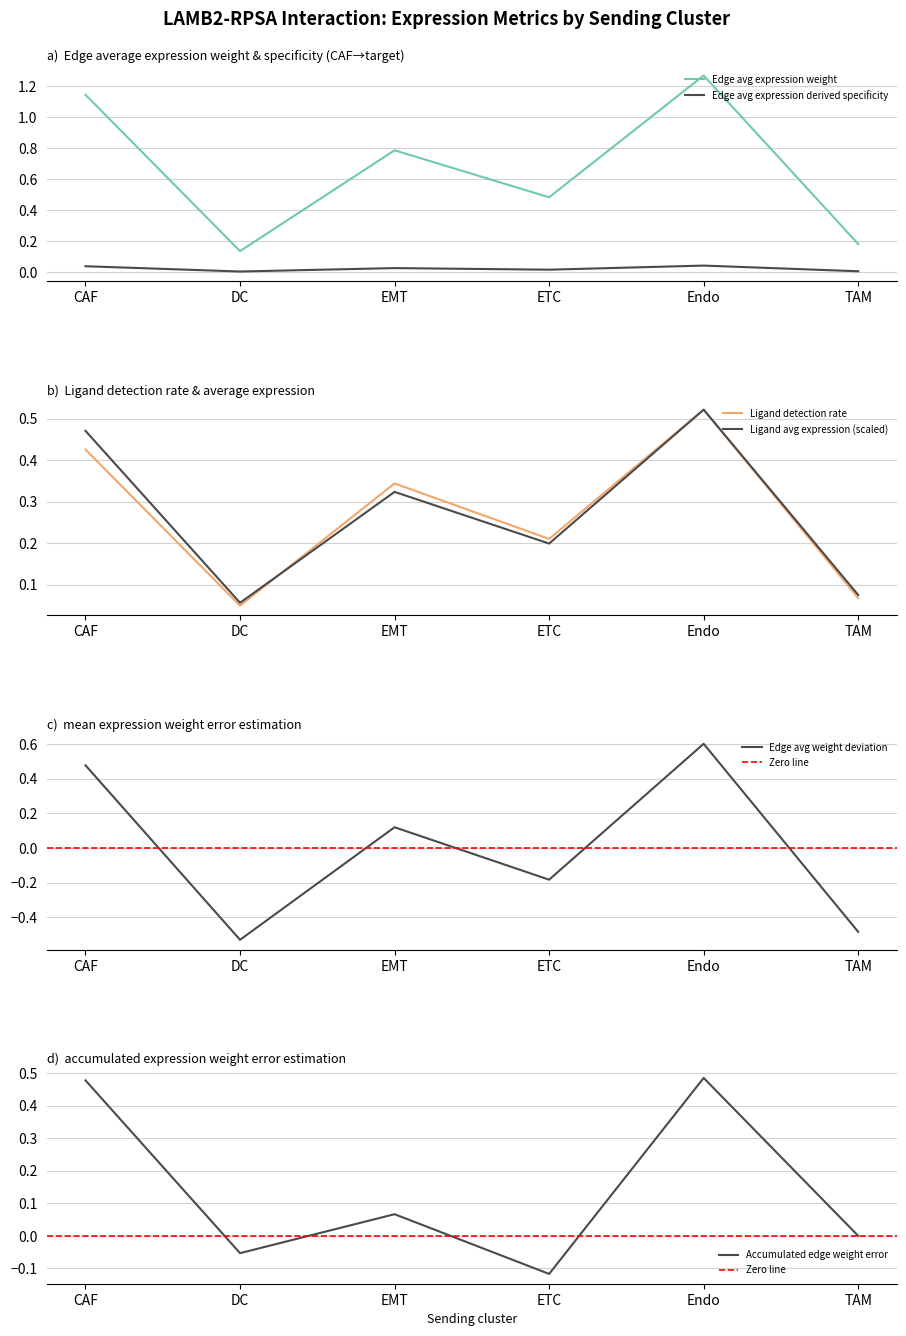

Which series changed the most between 9 and 30?

Edge average expression weight